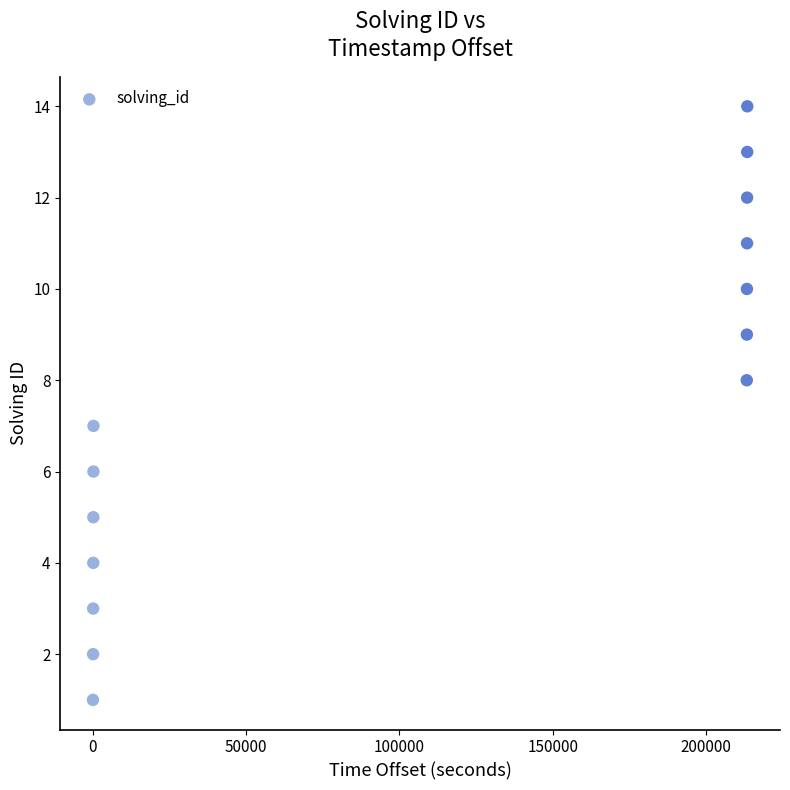

What is the range of Y values (max minus min)?

13